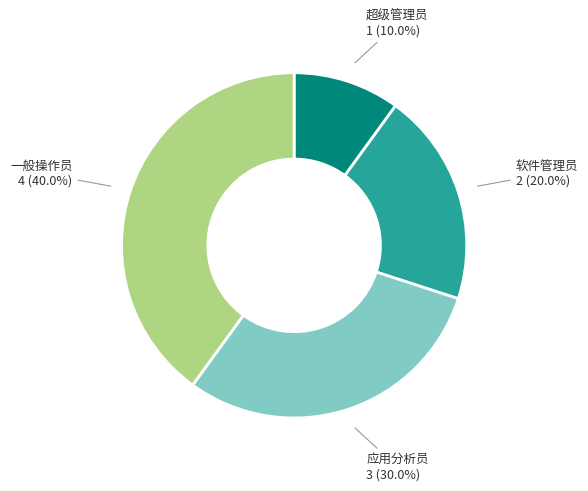

What percentage is the 应用分析员 slice, to the nearest percent?

30%